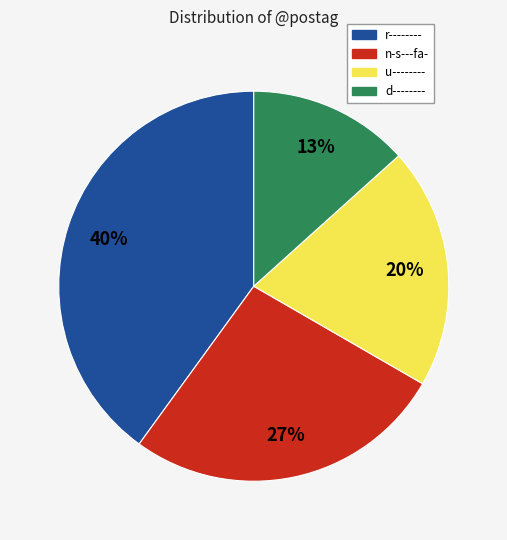

Do u-------- and d-------- together represent more than half of the pie?

No